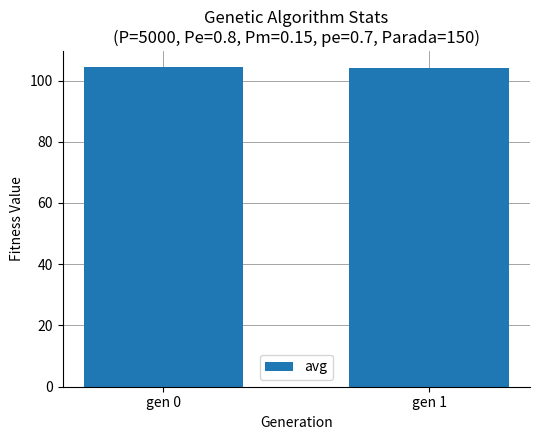

What is the change in value from gen 0 to gen 1?

-0.2